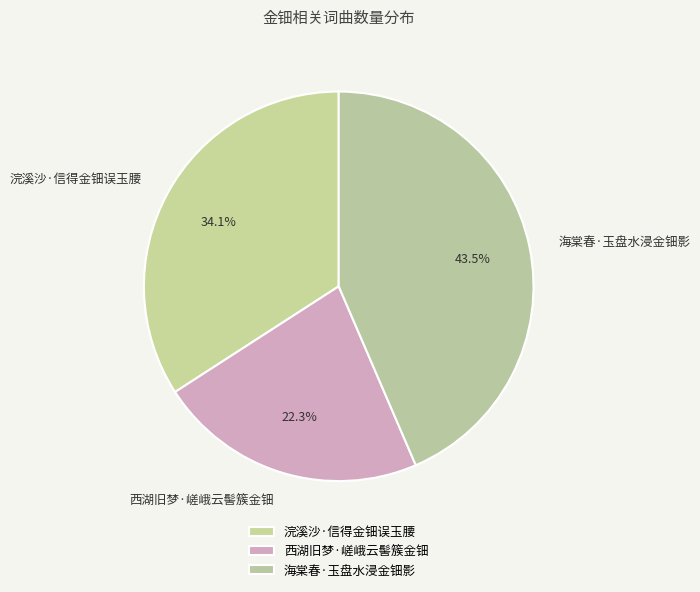

What percentage do 西湖旧梦·嵯峨云髻簇金钿 and 海棠春·玉盘水浸金钿影 together represent?

65.9%